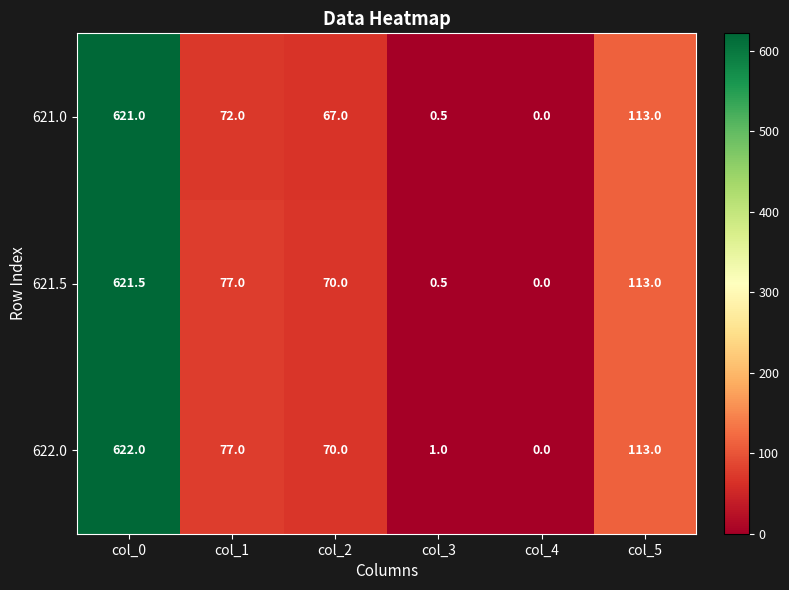

Is it true that 621.0 equals 72.0 at col_1?

True